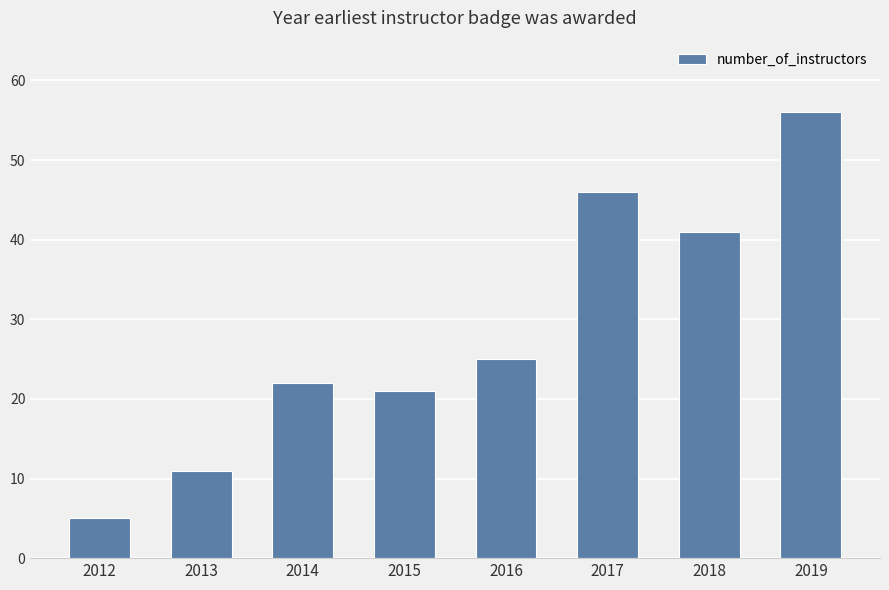

What is the change in value from 2017 to 2019?

+10